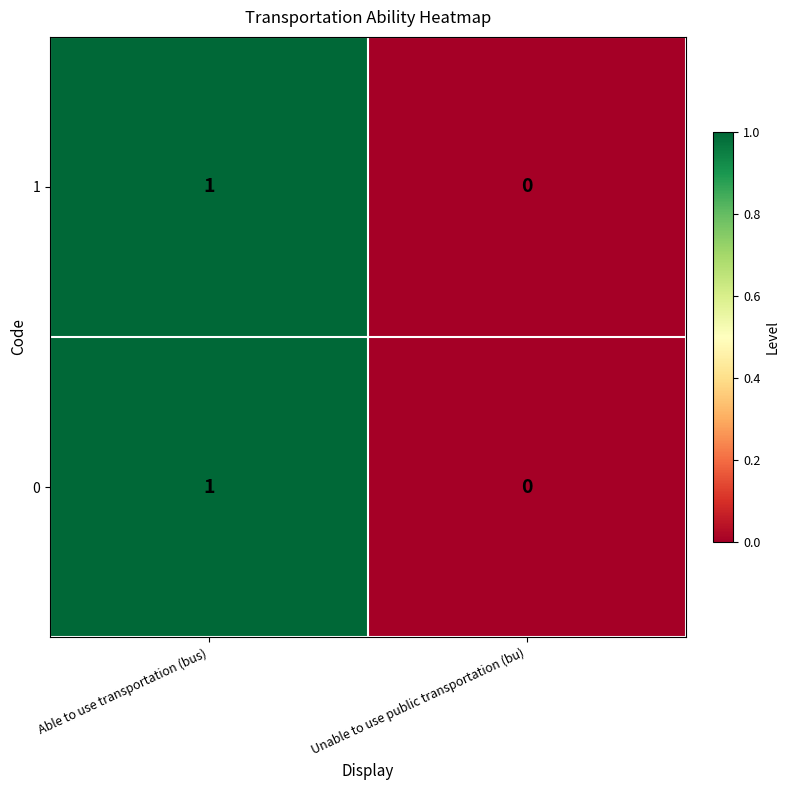

Which category has the lowest value across all series?

Unable to use public transportation (bu)